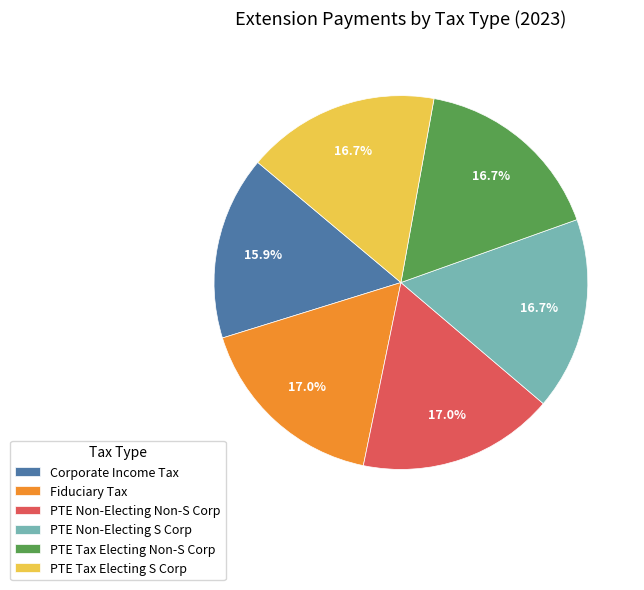

What is the smallest slice in the pie chart?

Corporate Income Tax